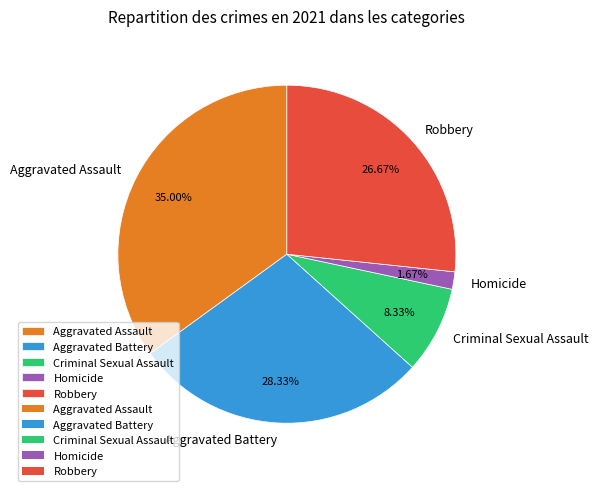

What percentage is the Criminal Sexual Assault slice, to the nearest percent?

8%